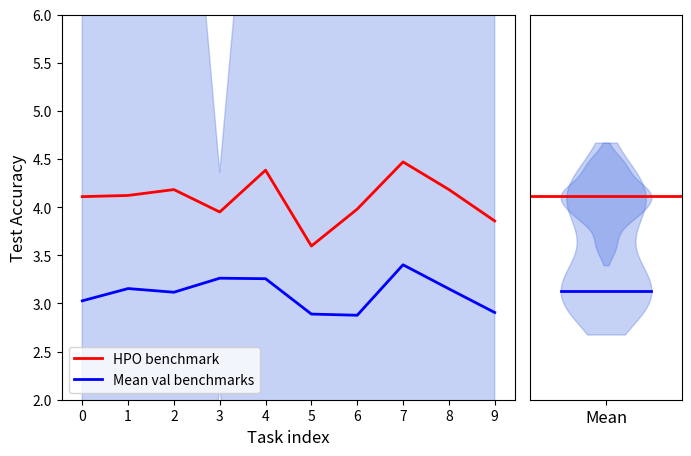

Read the Mean val benchmarks value at 8.

3.2